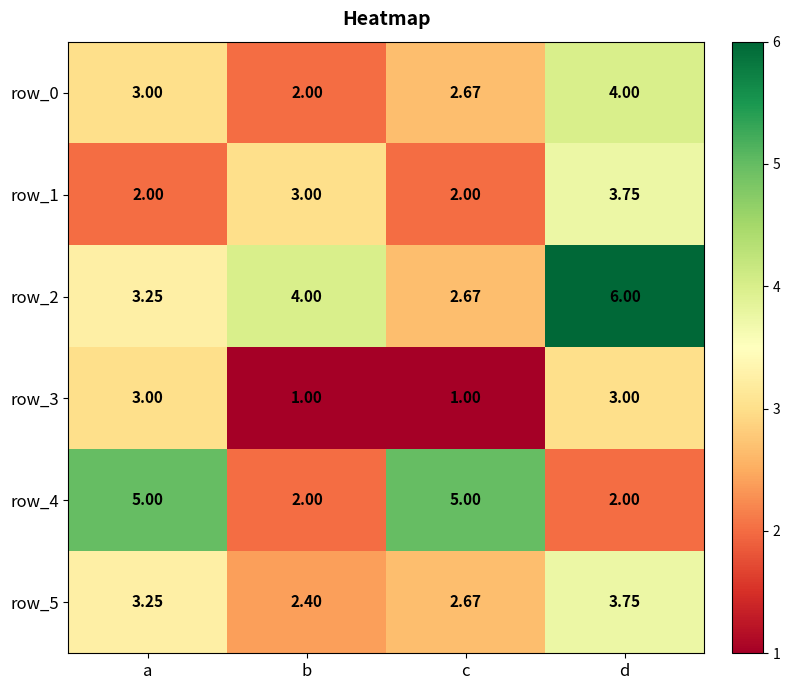

At which category is the sum across all series the highest?

d